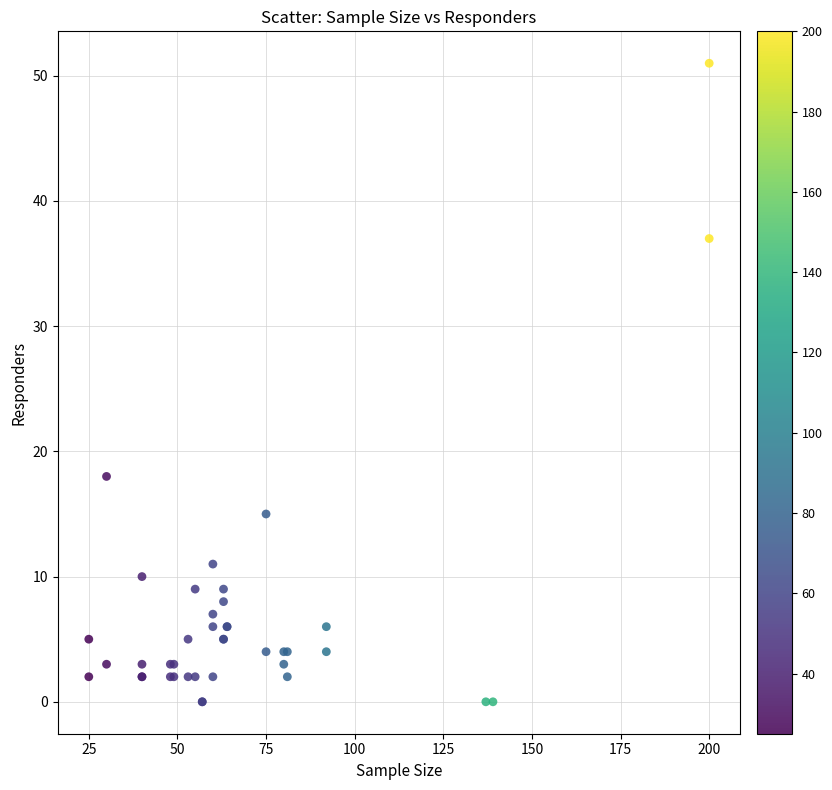

What Y value in the scatter plot is closest to 25?

18